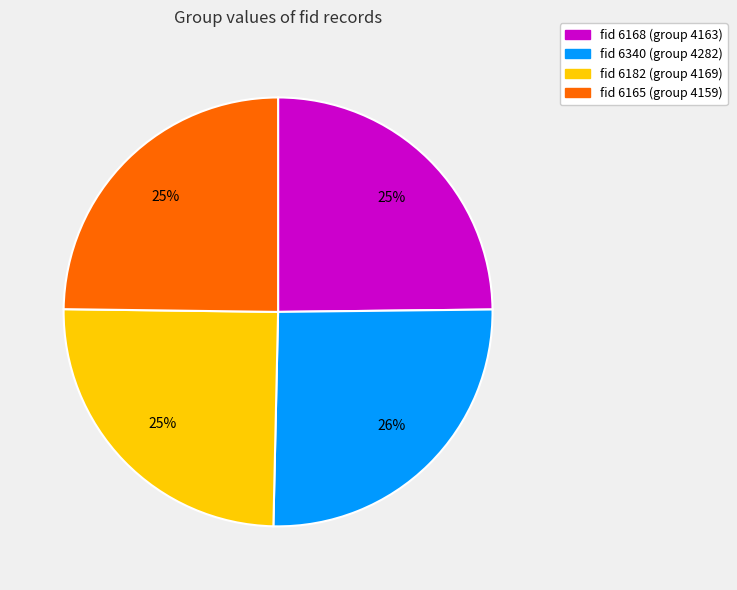

Is there a majority slice in this chart?

No